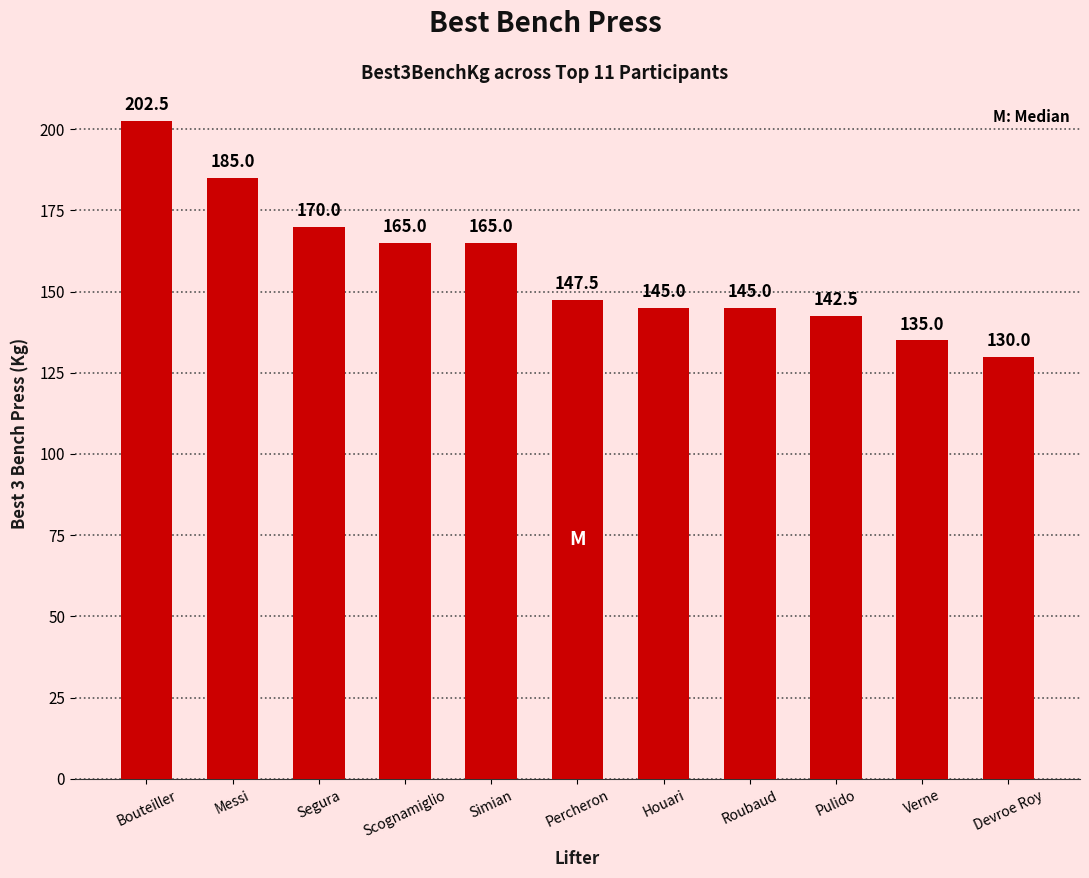

What is the change in value from Segura to Simian?

-5.0